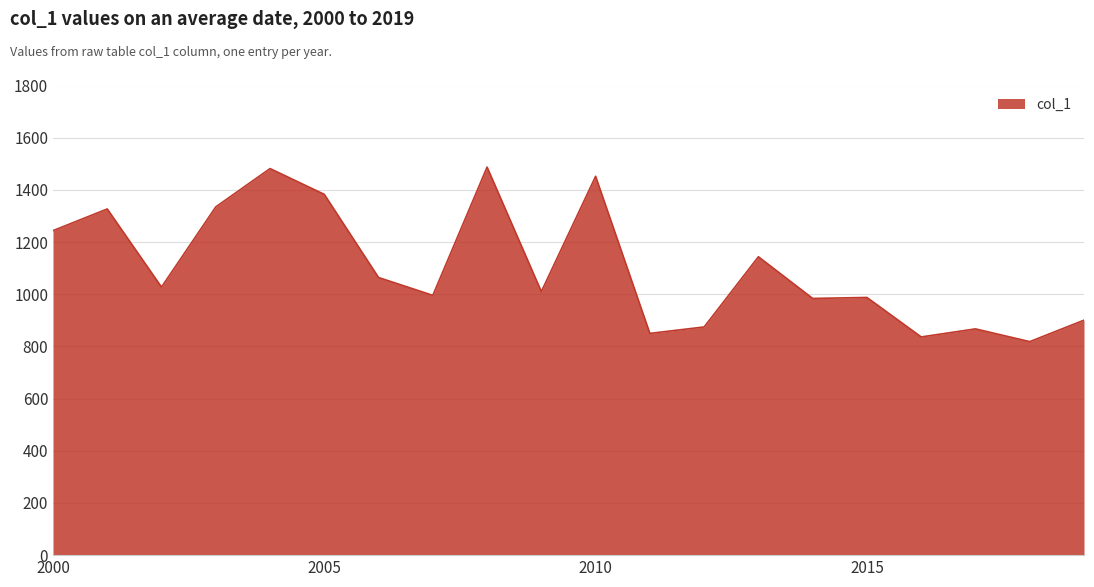

What is the maximum value shown in the chart?

1487.3